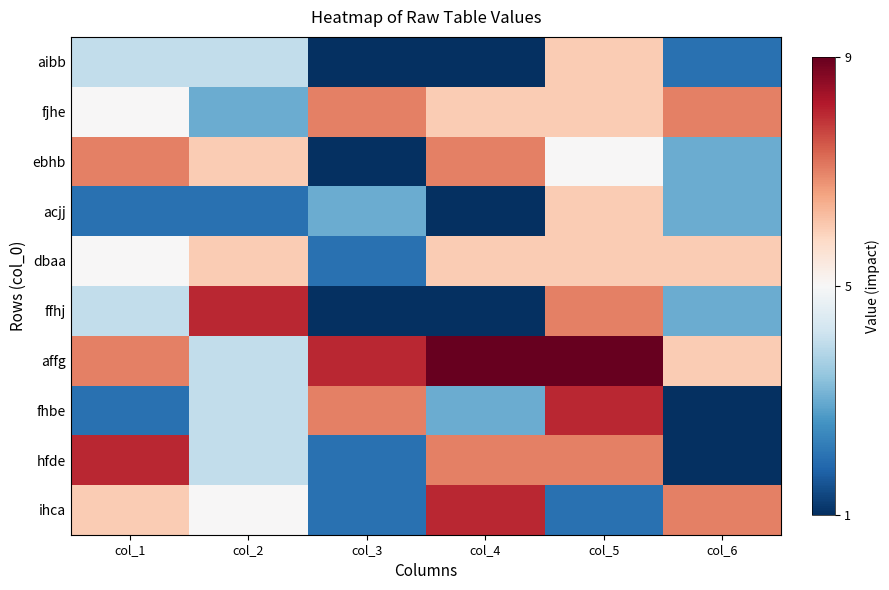

At col_2, list the series in order from largest to smallest.

ffhj, ebhb, dbaa, ihca, aibb, affg, fhbe, hfde, fjhe, acjj